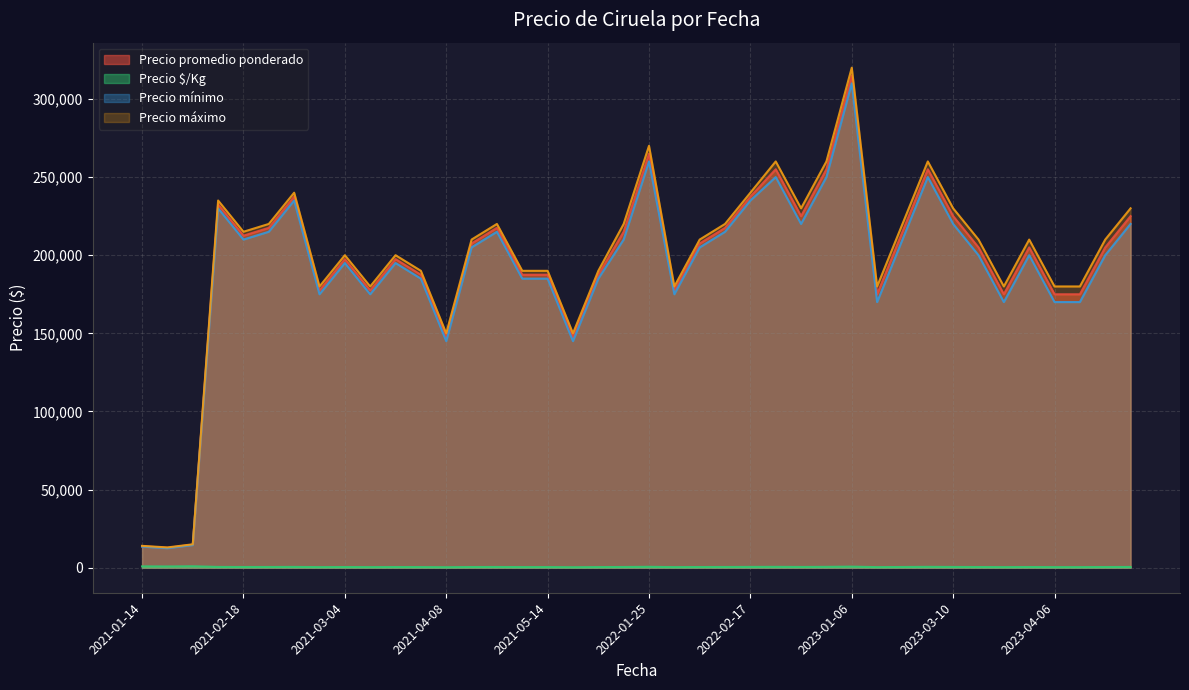

Which label corresponds to the largest value in the chart?

2023-01-06